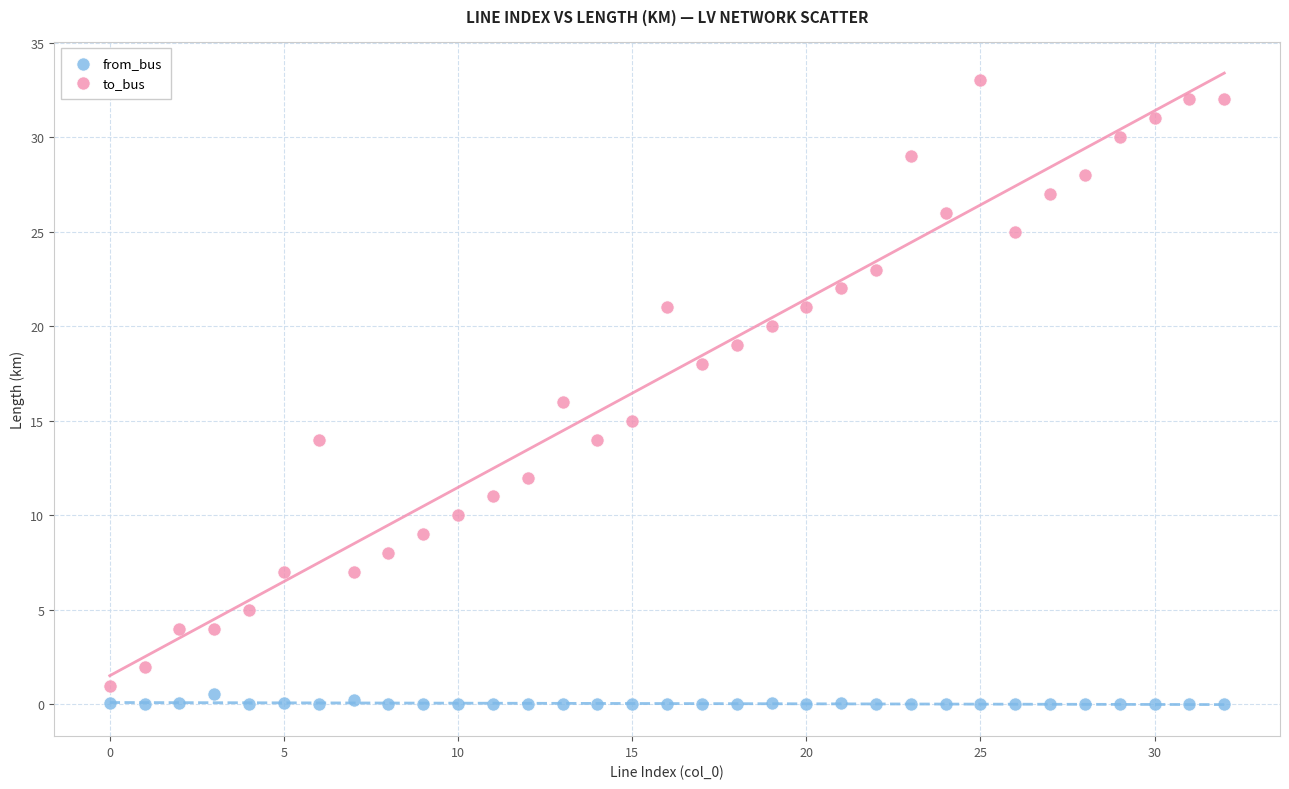

Which series has the widest spread of Y values?

to_bus